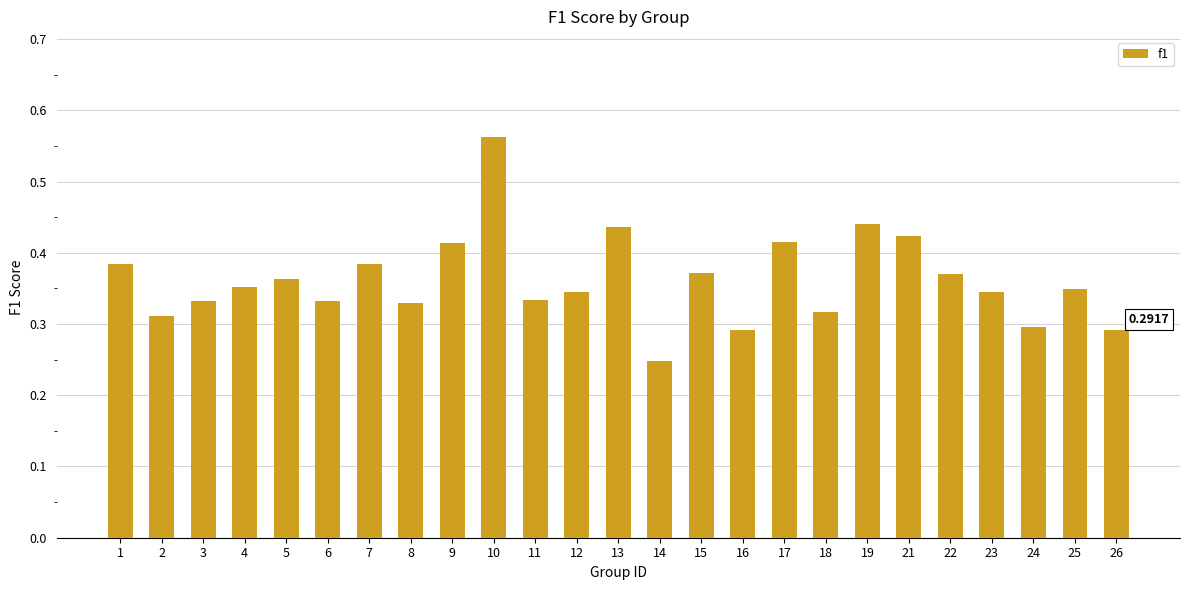

Does the chart contain stacked bars?

No